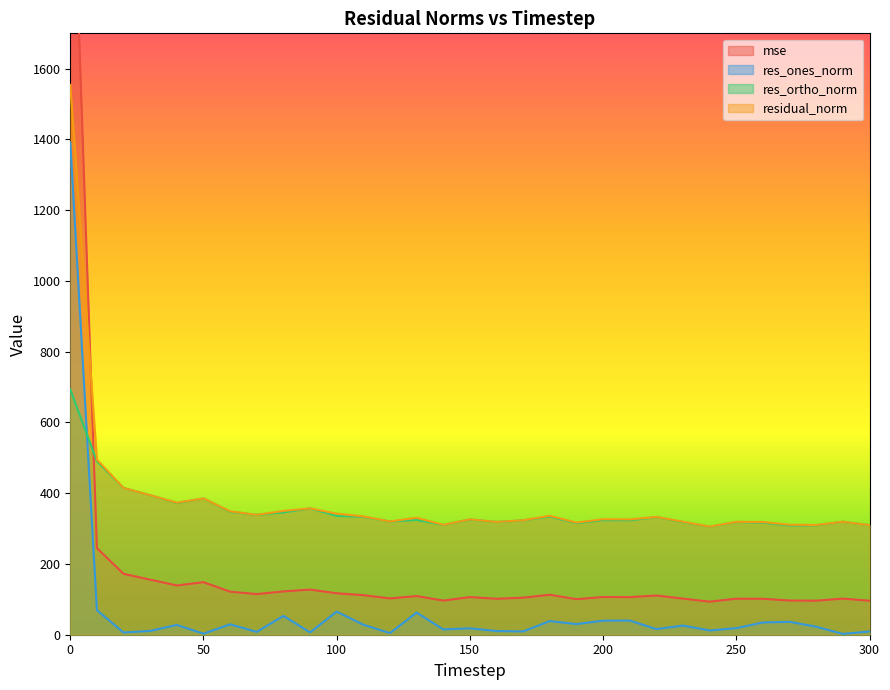

What is the difference between the res_ones_norm values at 70 and 240?

4.1